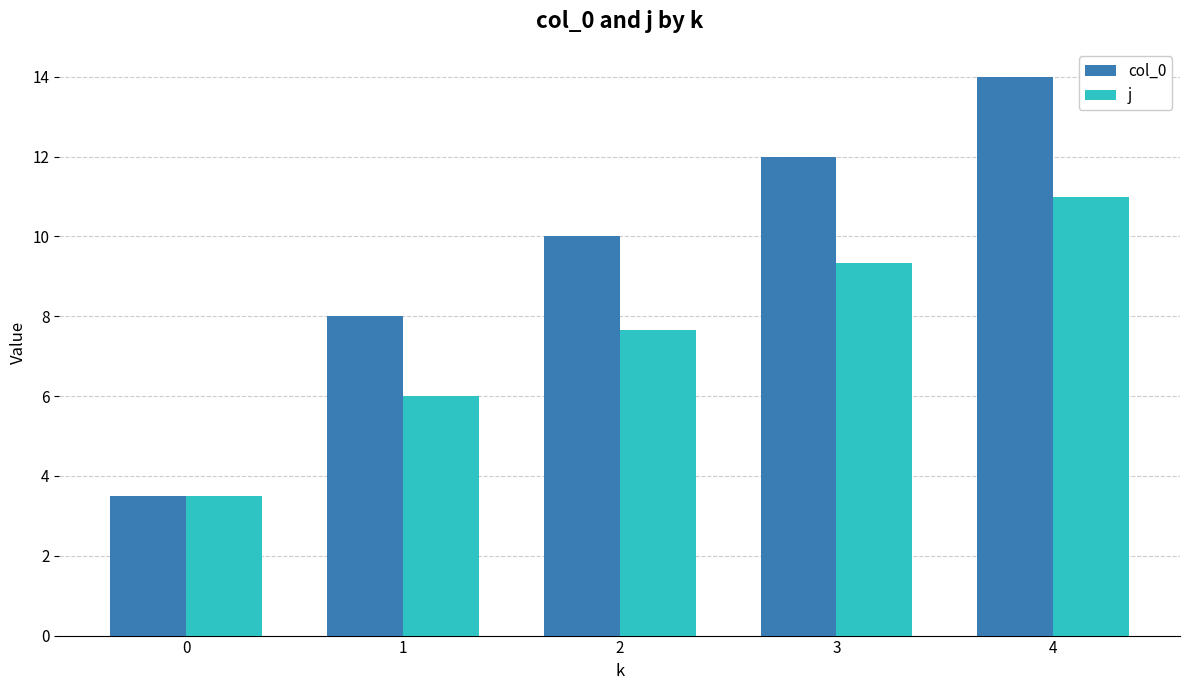

Reading right to left, extract all data points from this chart.

col_0: 4=14.0	3=12.0	2=10.0	1=8.0	0=3.5
j: 4=11.0	3=9.3	2=7.7	1=6.0	0=3.5